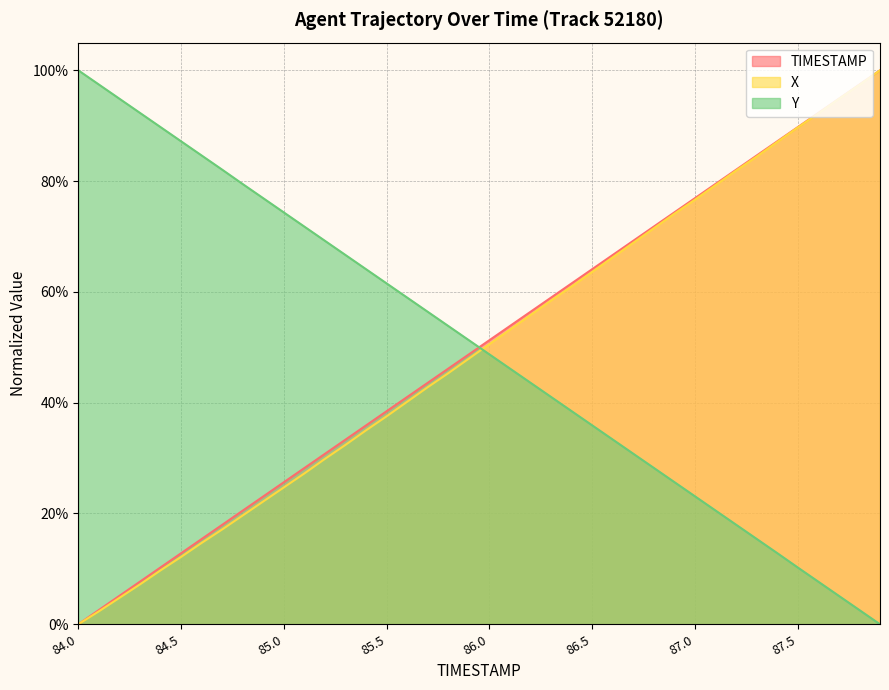

Reading right to left, extract all data points from this chart.

TIMESTAMP: 87.9=1.0	87.8=1.0	87.7=0.9	87.6=0.9	87.5=0.9	87.4=0.9	87.3=0.8	87.2=0.8	87.1=0.8	87.0=0.8	86.9=0.7	86.8=0.7	86.7=0.7	86.6=0.7	86.5=0.6	86.4=0.6	86.3=0.6	86.2=0.6	86.1=0.5	86.0=0.5	85.9=0.5	85.8=0.5	85.7=0.4	85.6=0.4	85.5=0.4	85.4=0.4	85.3=0.3	85.2=0.3	85.1=0.3	85.0=0.3	84.9=0.2	84.8=0.2	84.7=0.2	84.6=0.2	84.5=0.1	84.4=0.1	84.3=0.1	84.2=0.1	84.1=0.0	84.0=0.0
X: 87.9=1.0	87.8=1.0	87.7=0.9	87.6=0.9	87.5=0.9	87.4=0.9	87.3=0.8	87.2=0.8	87.1=0.8	87.0=0.8	86.9=0.7	86.8=0.7	86.7=0.7	86.6=0.7	86.5=0.6	86.4=0.6	86.3=0.6	86.2=0.6	86.1=0.5	86.0=0.5	85.9=0.5	85.8=0.5	85.7=0.4	85.6=0.4	85.5=0.4	85.4=0.4	85.3=0.3	85.2=0.3	85.1=0.3	85.0=0.2	84.9=0.2	84.8=0.2	84.7=0.2	84.6=0.1	84.5=0.1	84.4=0.1	84.3=0.1	84.2=0.0	84.1=0.0	84.0=0.0
Y: 87.9=0.0	87.8=0.0	87.7=0.1	87.6=0.1	87.5=0.1	87.4=0.1	87.3=0.2	87.2=0.2	87.1=0.2	87.0=0.2	86.9=0.3	86.8=0.3	86.7=0.3	86.6=0.3	86.5=0.4	86.4=0.4	86.3=0.4	86.2=0.4	86.1=0.5	86.0=0.5	85.9=0.5	85.8=0.5	85.7=0.6	85.6=0.6	85.5=0.6	85.4=0.6	85.3=0.7	85.2=0.7	85.1=0.7	85.0=0.7	84.9=0.8	84.8=0.8	84.7=0.8	84.6=0.8	84.5=0.9	84.4=0.9	84.3=0.9	84.2=0.9	84.1=1.0	84.0=1.0